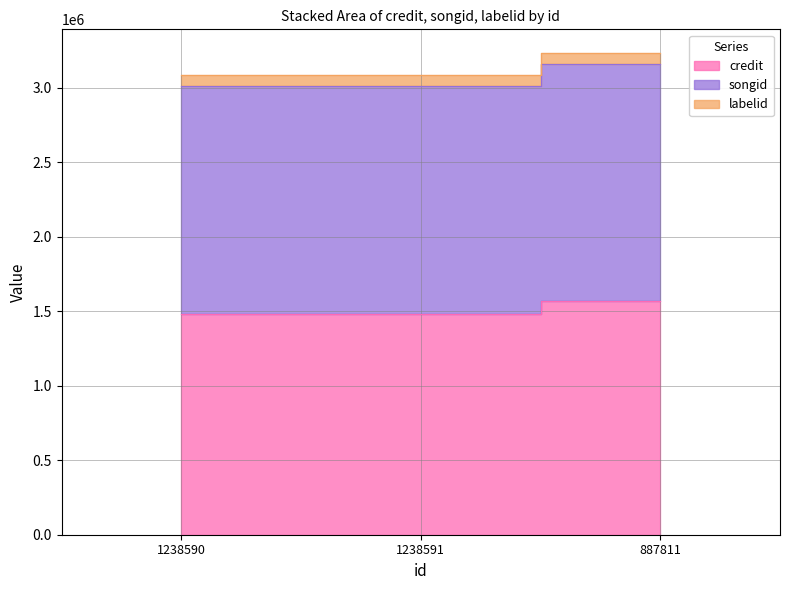

What is the label of the 1st point from the right?

887811